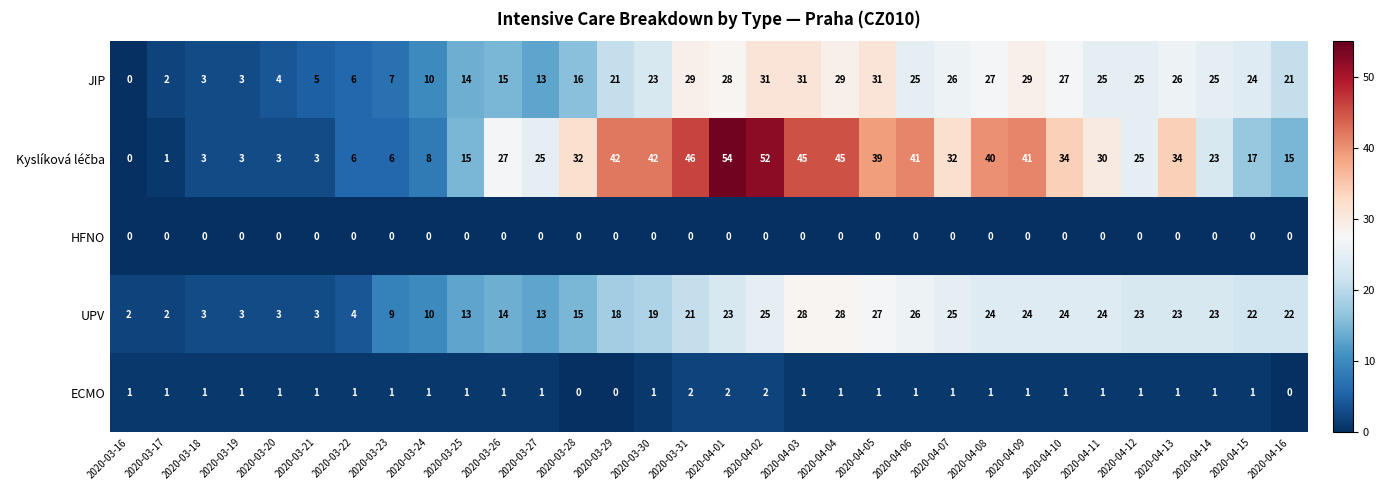

What is the difference between the second highest and minimum values in the UPV series?

26